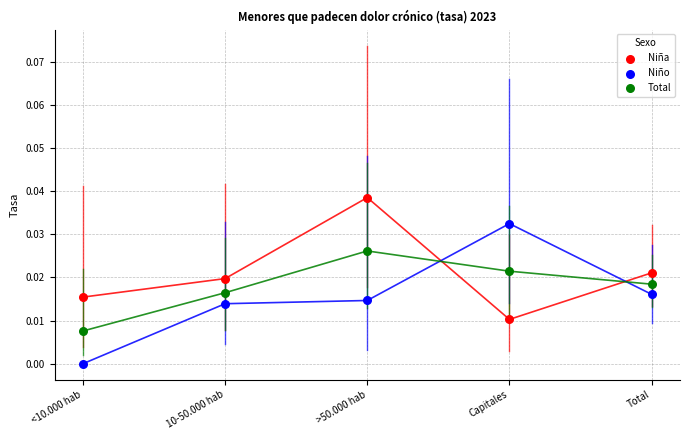

Which series contains the lowest Y value?

Niño